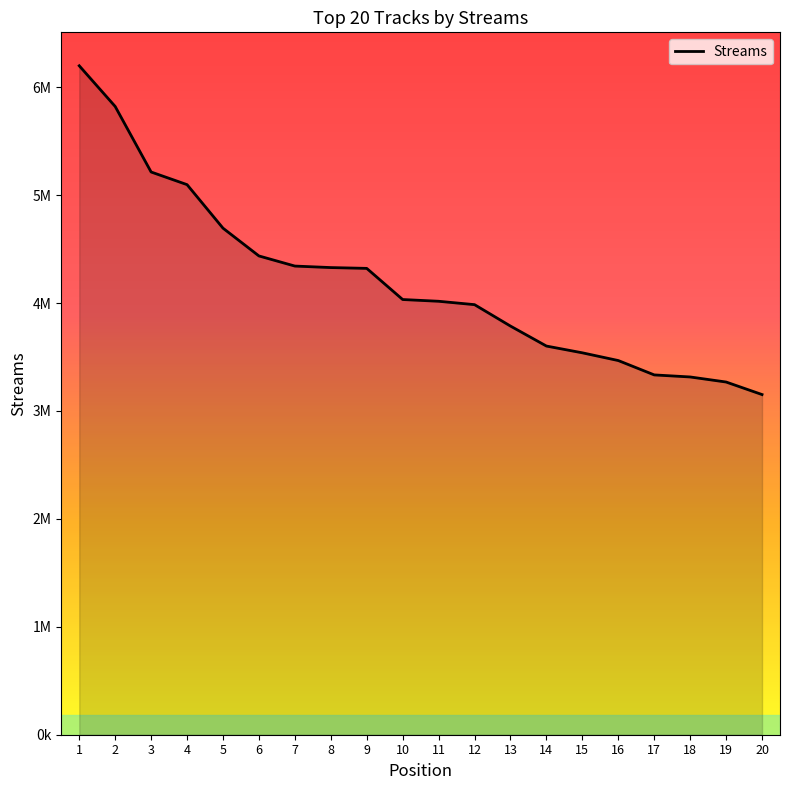

Is this an area chart (filled region under the line)?

Yes